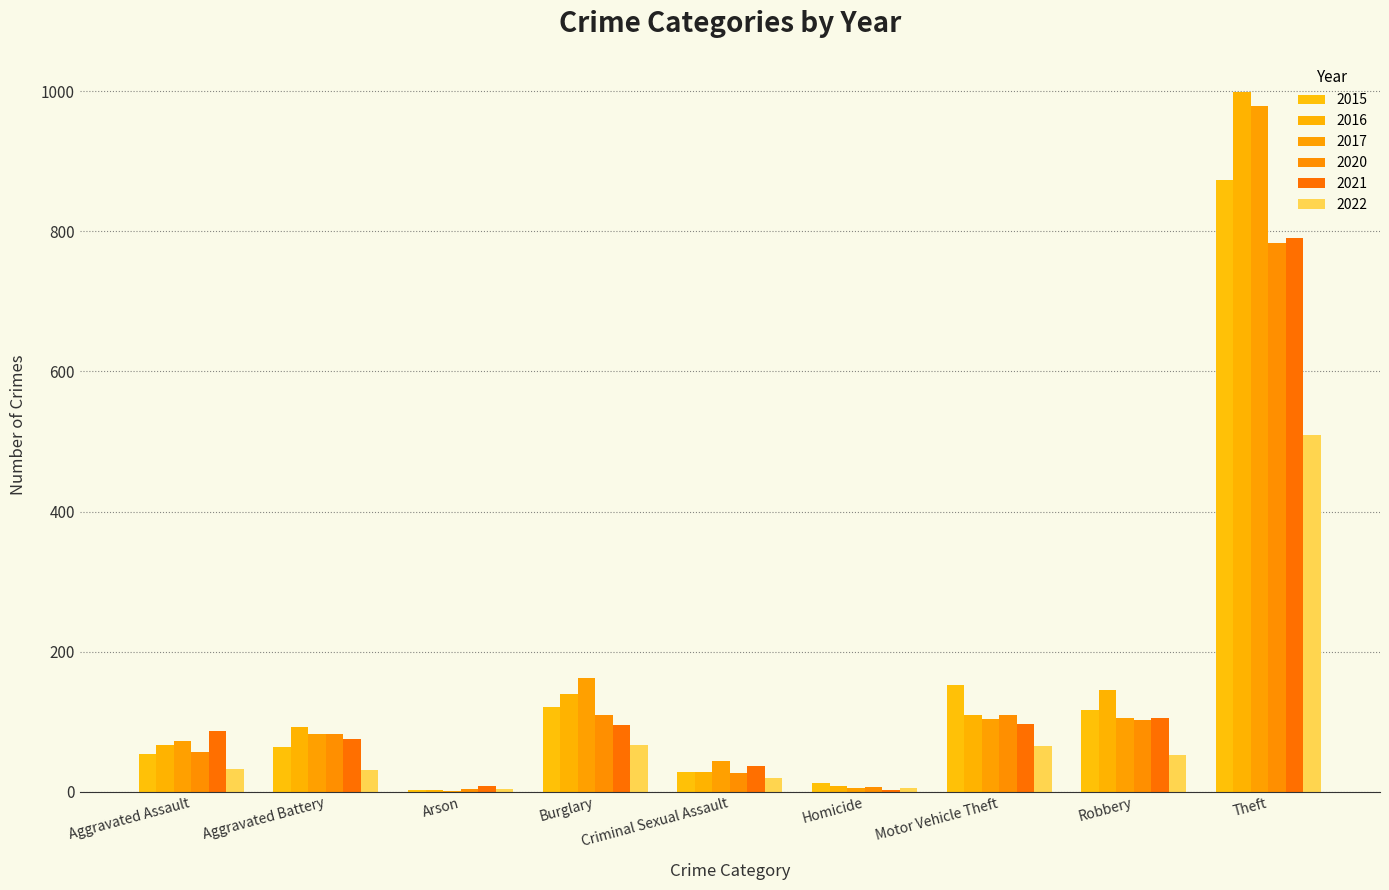

How many categories are shown in the chart?

9